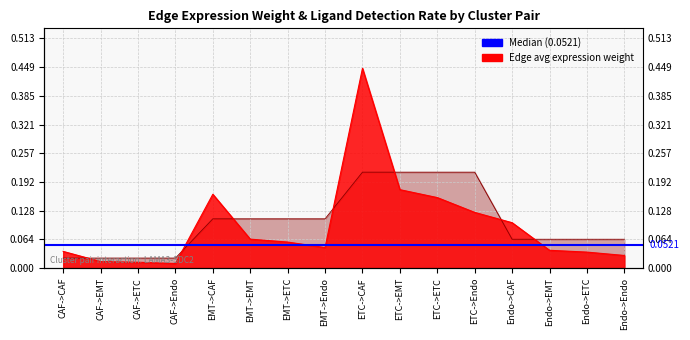

Reading left to right, list all the values displayed in this chart.

Edge average expression weight: CAF->CAF=0.0	CAF->EMT=0.0	CAF->ETC=0.0	CAF->Endo=0.0	EMT->CAF=0.2	EMT->EMT=0.1	EMT->ETC=0.1	EMT->Endo=0.0	ETC->CAF=0.4	ETC->EMT=0.2	ETC->ETC=0.2	ETC->Endo=0.1	Endo->CAF=0.1	Endo->EMT=0.0	Endo->ETC=0.0	Endo->Endo=0.0
Ligand detection rate: CAF->CAF=0.0	CAF->EMT=0.0	CAF->ETC=0.0	CAF->Endo=0.0	EMT->CAF=0.1	EMT->EMT=0.1	EMT->ETC=0.1	EMT->Endo=0.1	ETC->CAF=0.2	ETC->EMT=0.2	ETC->ETC=0.2	ETC->Endo=0.2	Endo->CAF=0.1	Endo->EMT=0.1	Endo->ETC=0.1	Endo->Endo=0.1